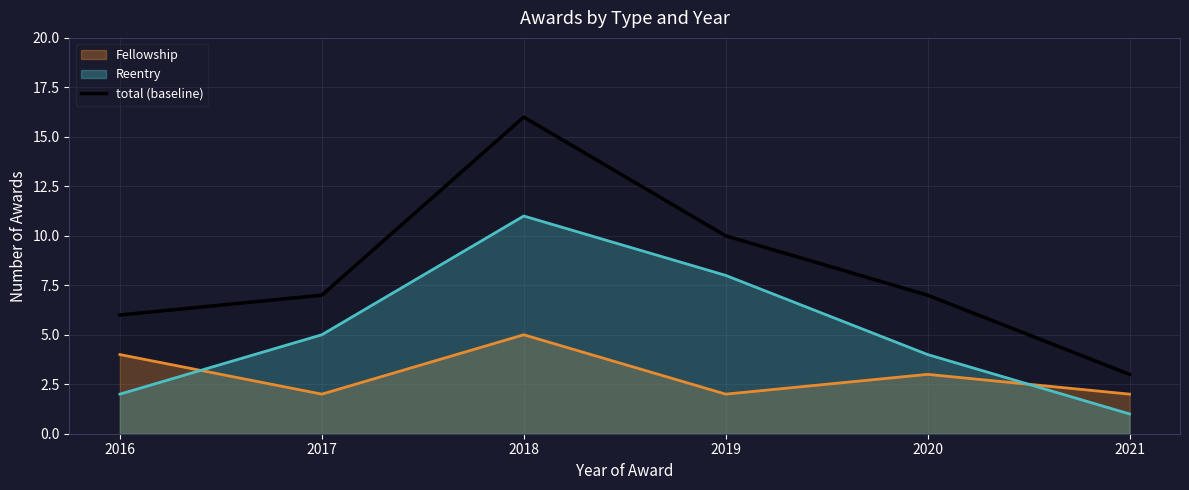

What is the value of the 1st point from the left?

6